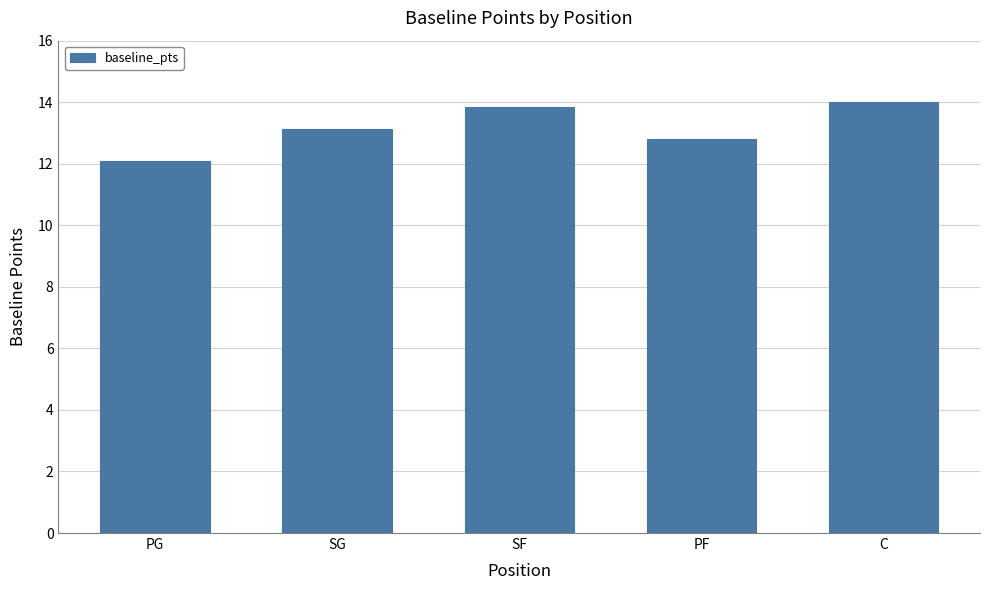

What is the average value?

13.2